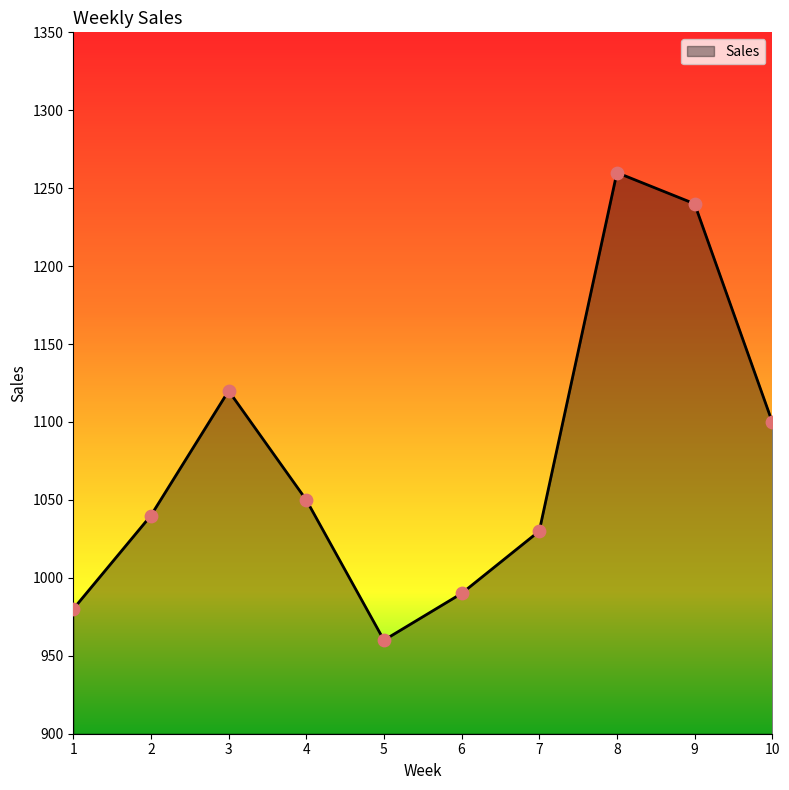

Approximately how many times larger is the value at 9 compared to 4?

1.2